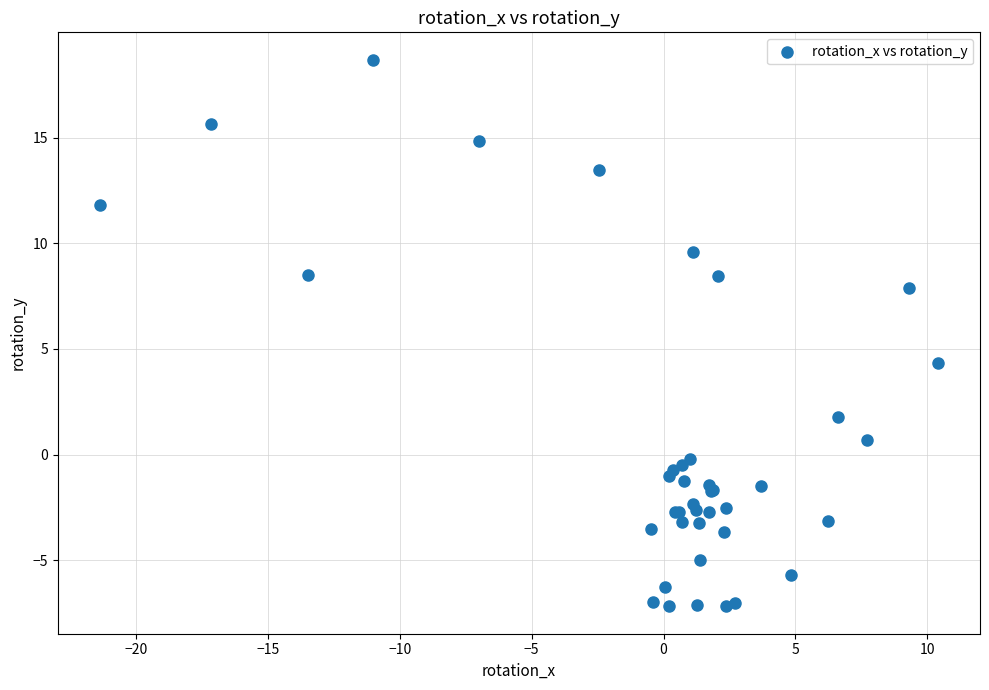

What Y value in the scatter plot is closest to 5?

4.3